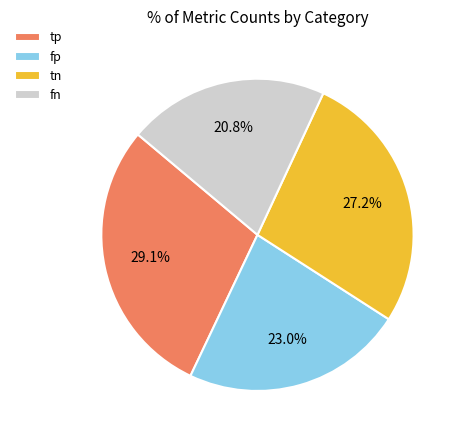

Is it true that tp is 29% of the pie?

True